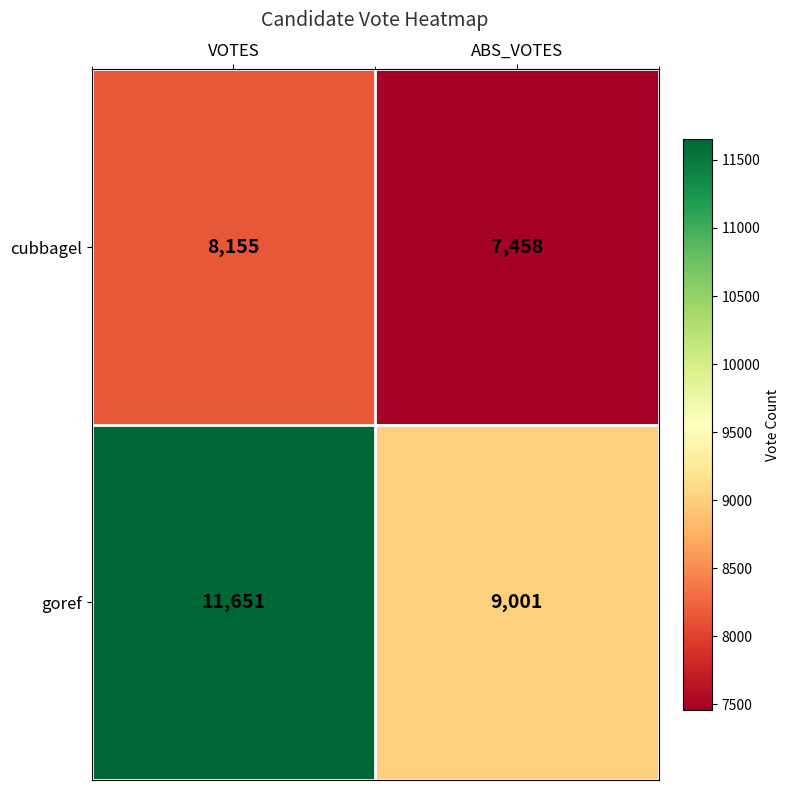

The value of cubbagel at VOTES is 4741. True or false?

False